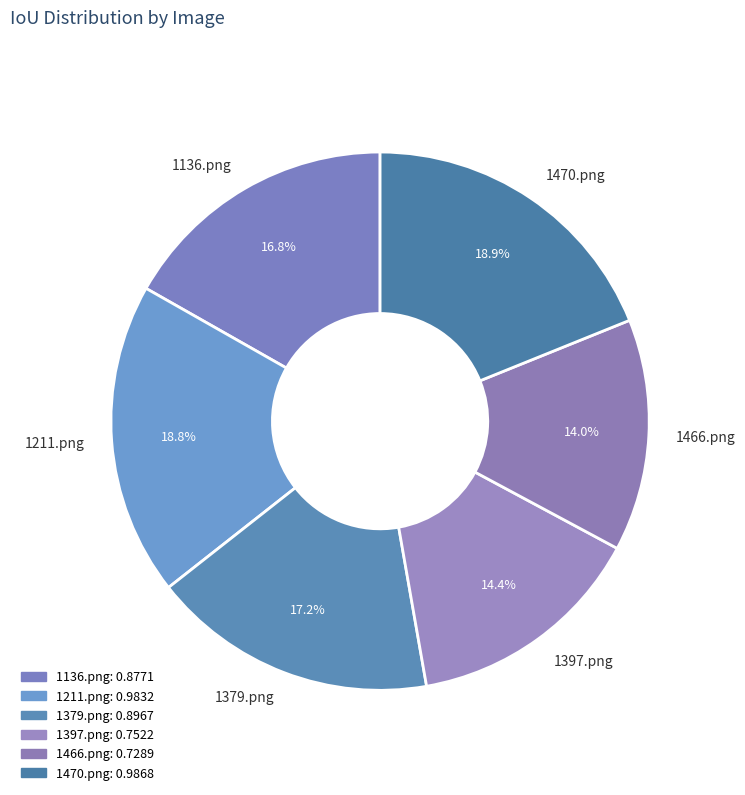

To the nearest percent, what is the difference between the largest and smallest slice percentages?

5%